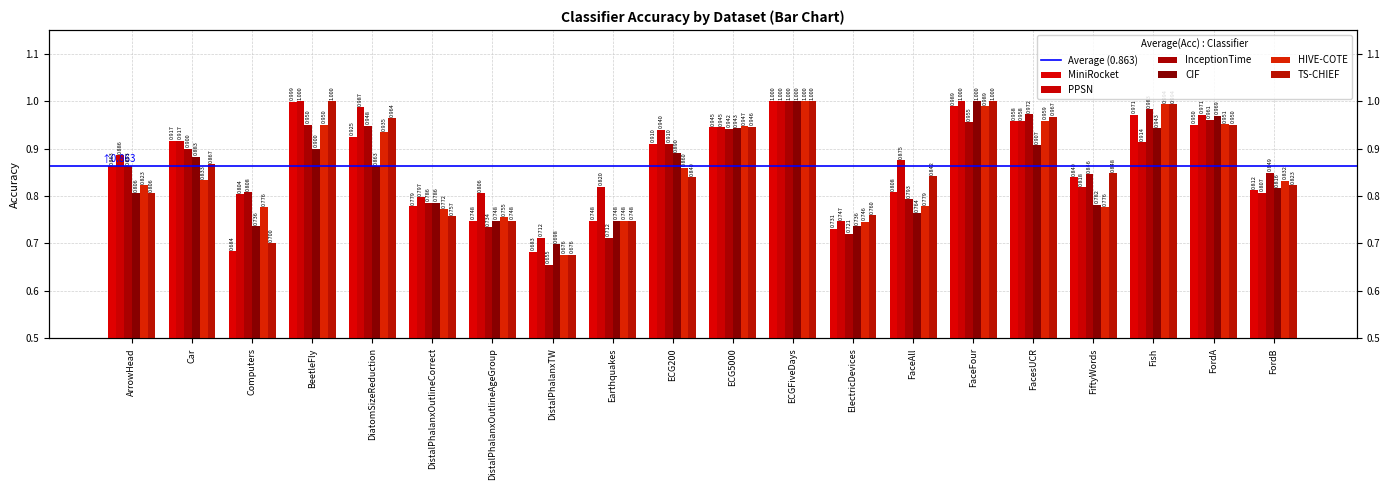

The CIF series shows 0.3 at DistalPhalanxTW. True or false?

False